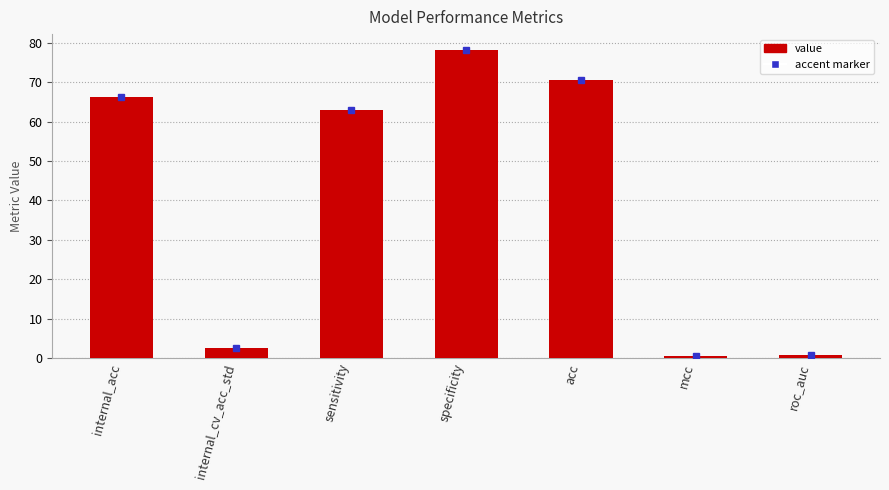

What is the label of the 7th bar from the right?

internal_acc